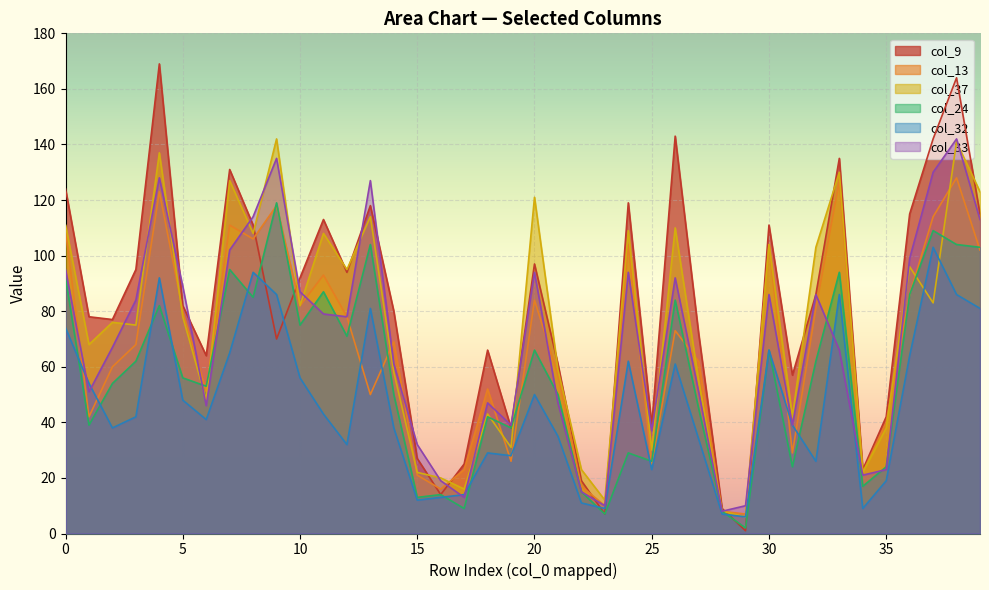

What is the lowest value of the col_13 series?

7